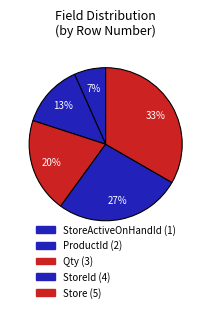

Does any single category account for the majority?

No